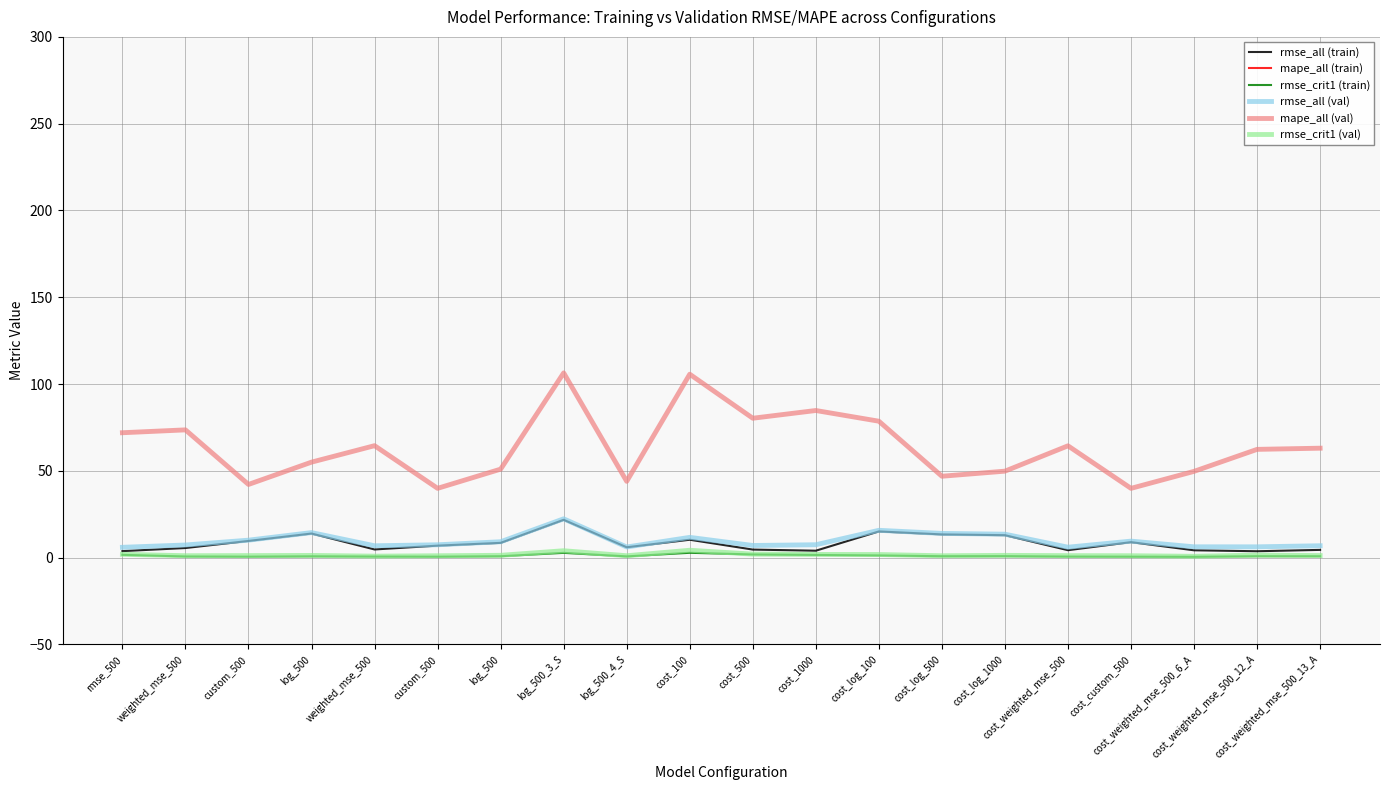

Rank the series by their maximum value, from lowest to highest.

rmse_crit1 (train), rmse_crit1 (val), rmse_all (train), rmse_all (val), mape_all (val), mape_all (train)